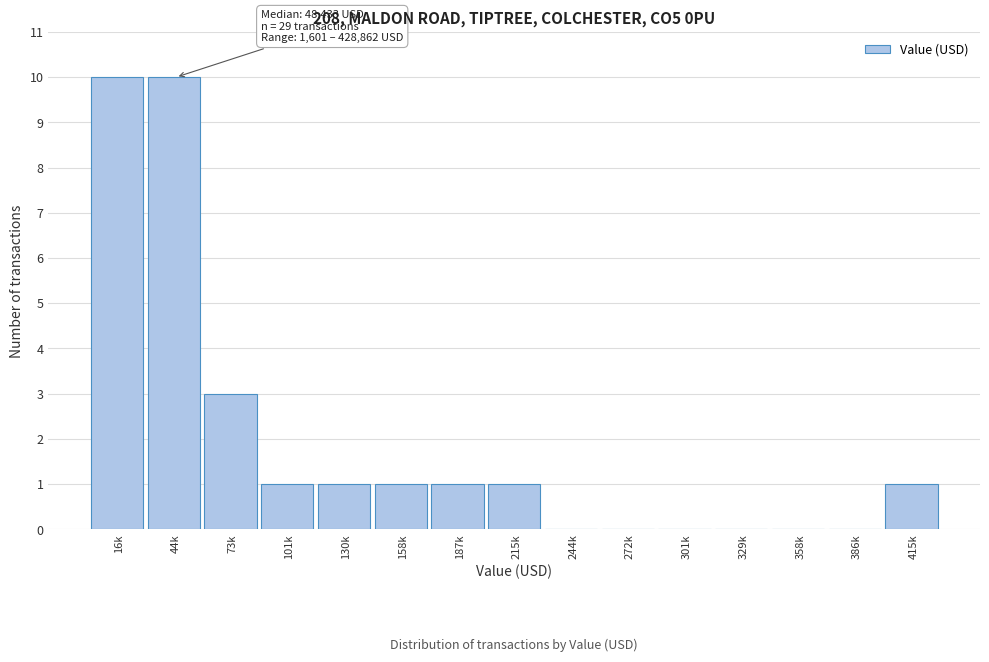

Reading right to left, list all the values displayed in this chart.

415k=1	386k=0	358k=0	329k=0	301k=0	272k=0	244k=0	215k=1	187k=1	158k=1	130k=1	101k=1	73k=3	44k=10	16k=10